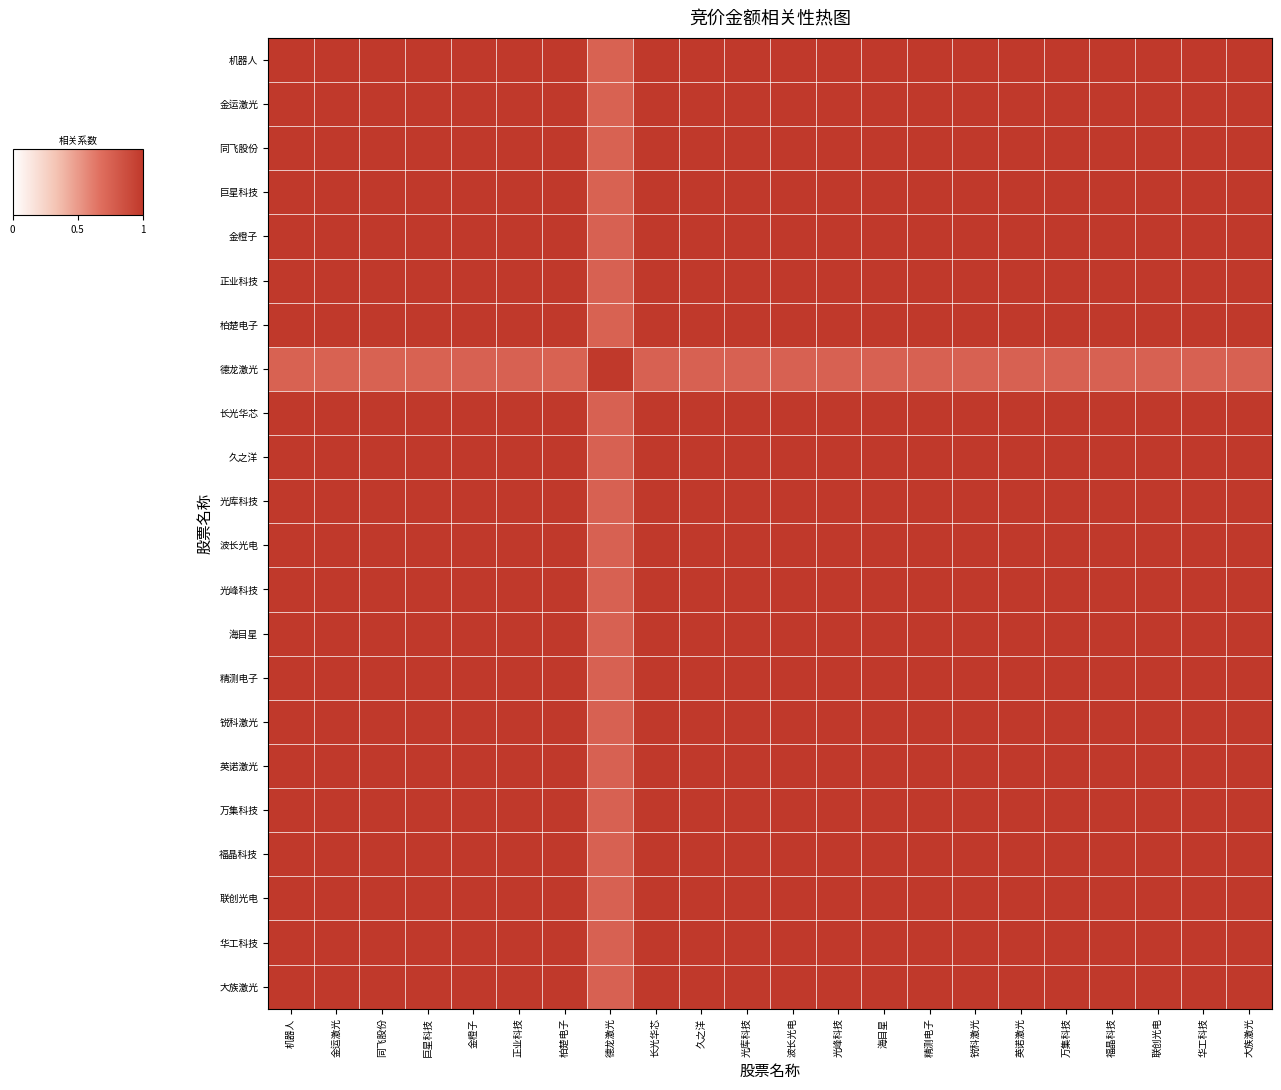

At how many categories does at least one series exceed 0?

22